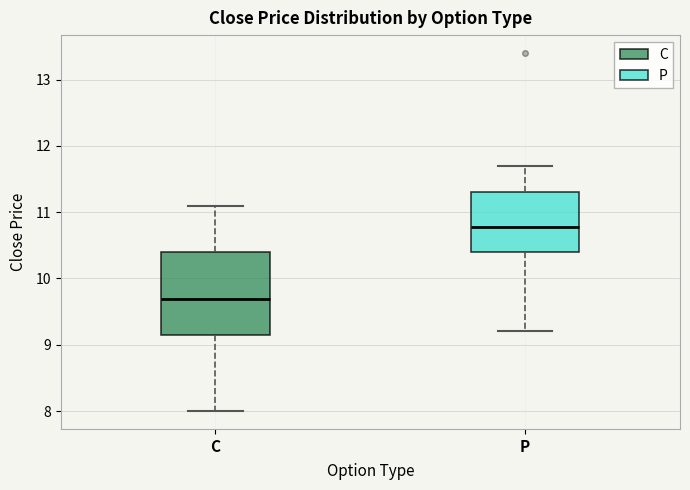

Reading left to right, transcribe this box plot: for each box, give where its median line is, the range the box spans, and where its two whiskers end, as read against the y-axis. The values are not printed on the chart, so give them approximately, as read against the axis.

C: median 9.7, box 9.2 to 10.4, whiskers 8.0 to 11.1
P: median 10.8, box 10.4 to 11.3, whiskers 9.2 to 11.7